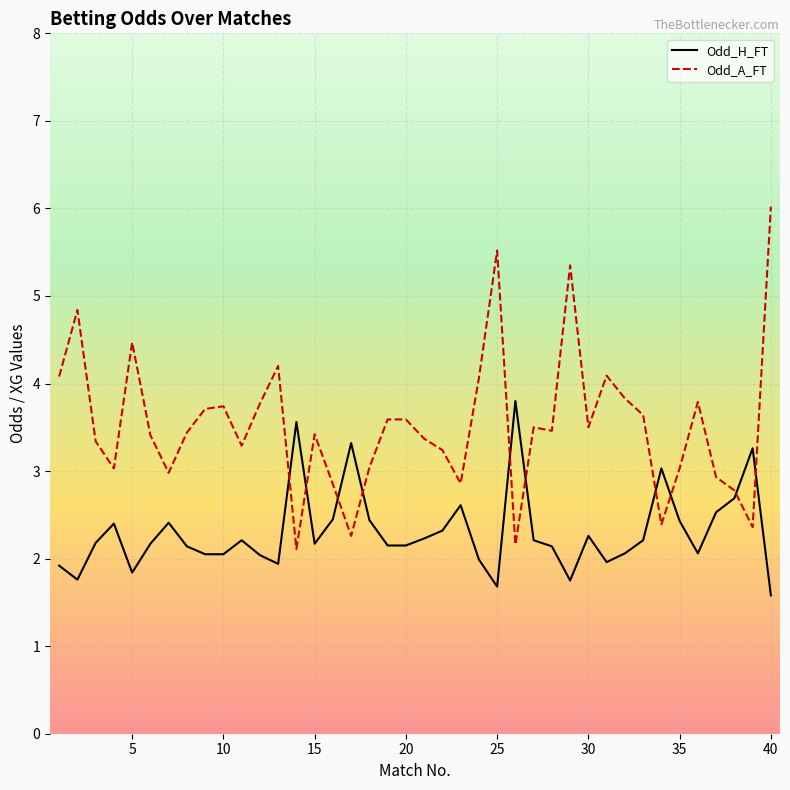

Which series has the widest spread of values?

Odd_A_FT